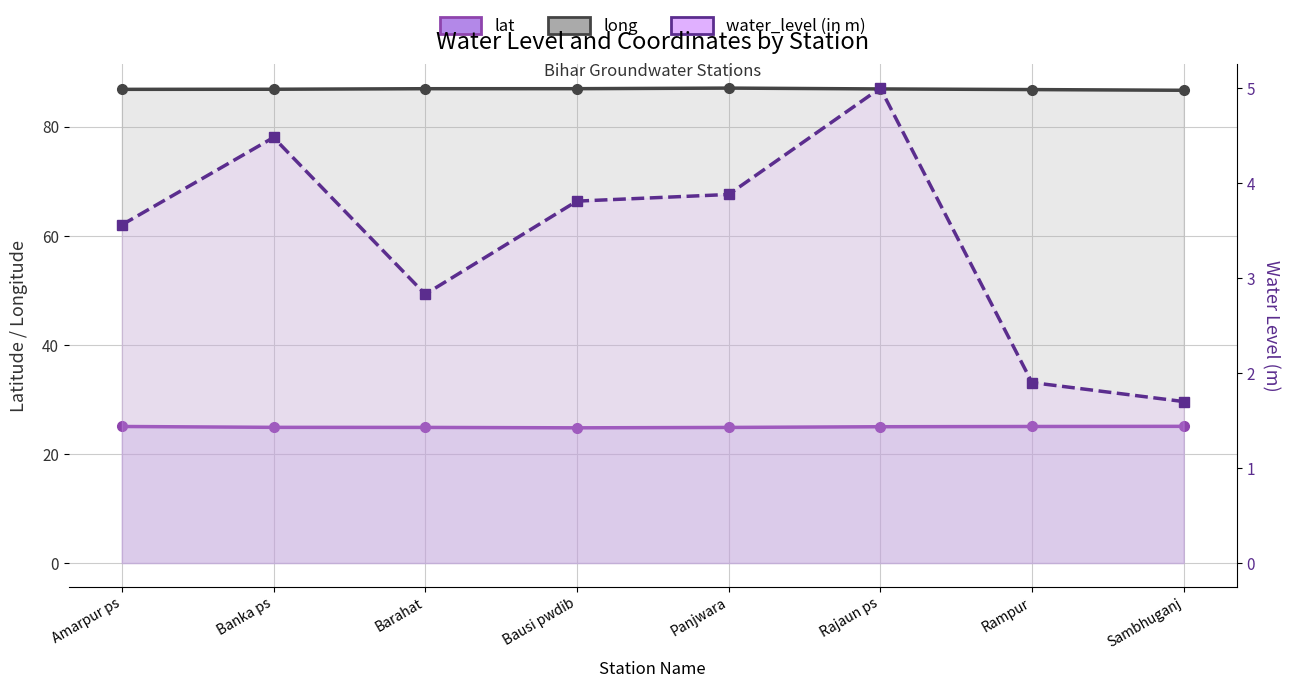

True or false: long and water_level (in m) intersect in this chart.

False